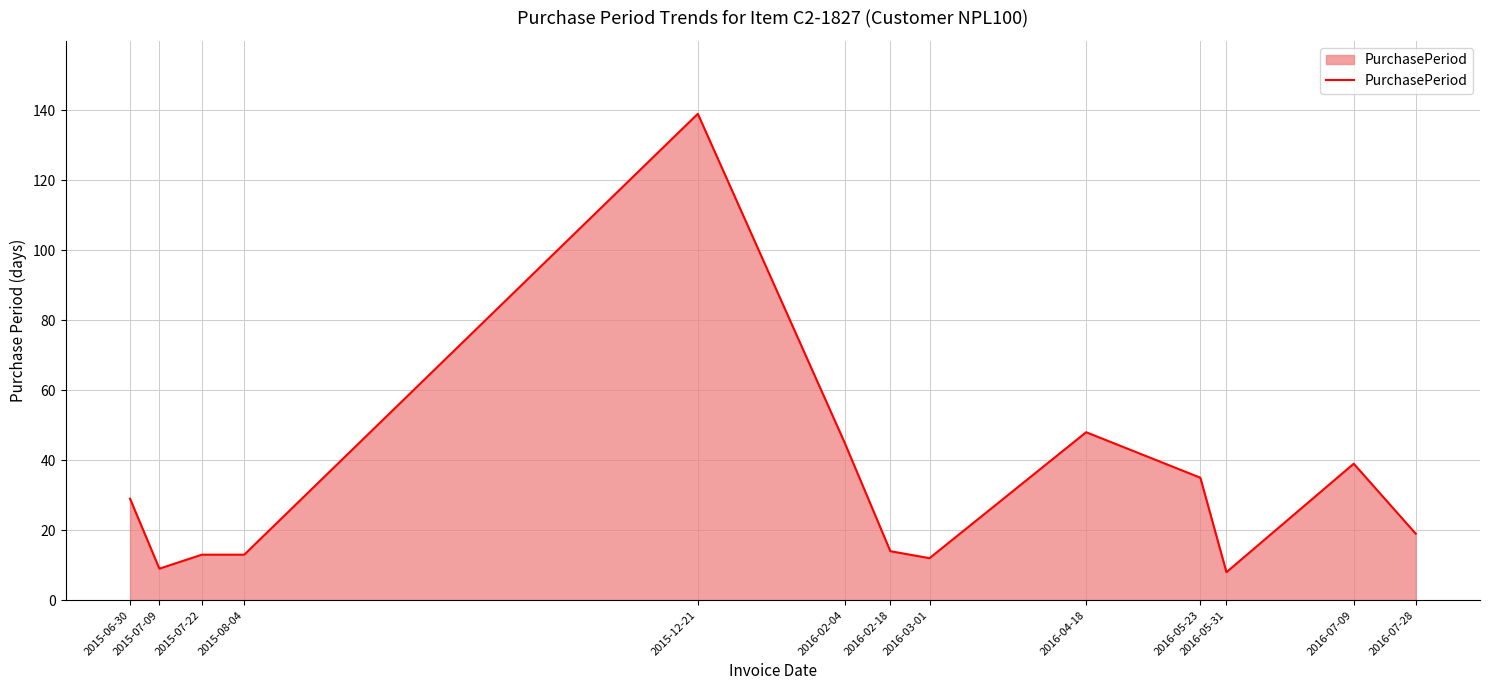

What is the ratio of the value at 2016-02-18 to the value at 2016-07-09?

0.4